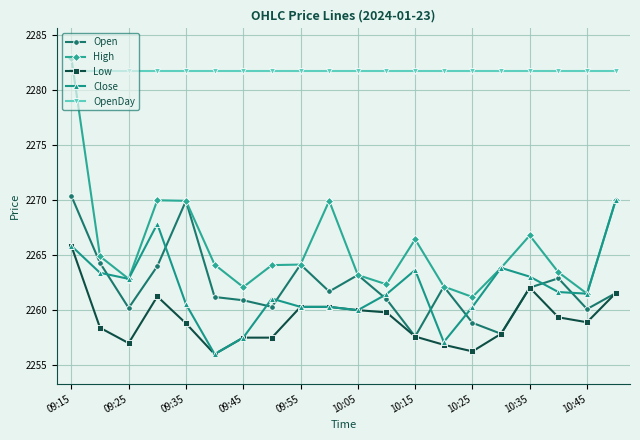

Does the chart have visible grid lines?

Yes